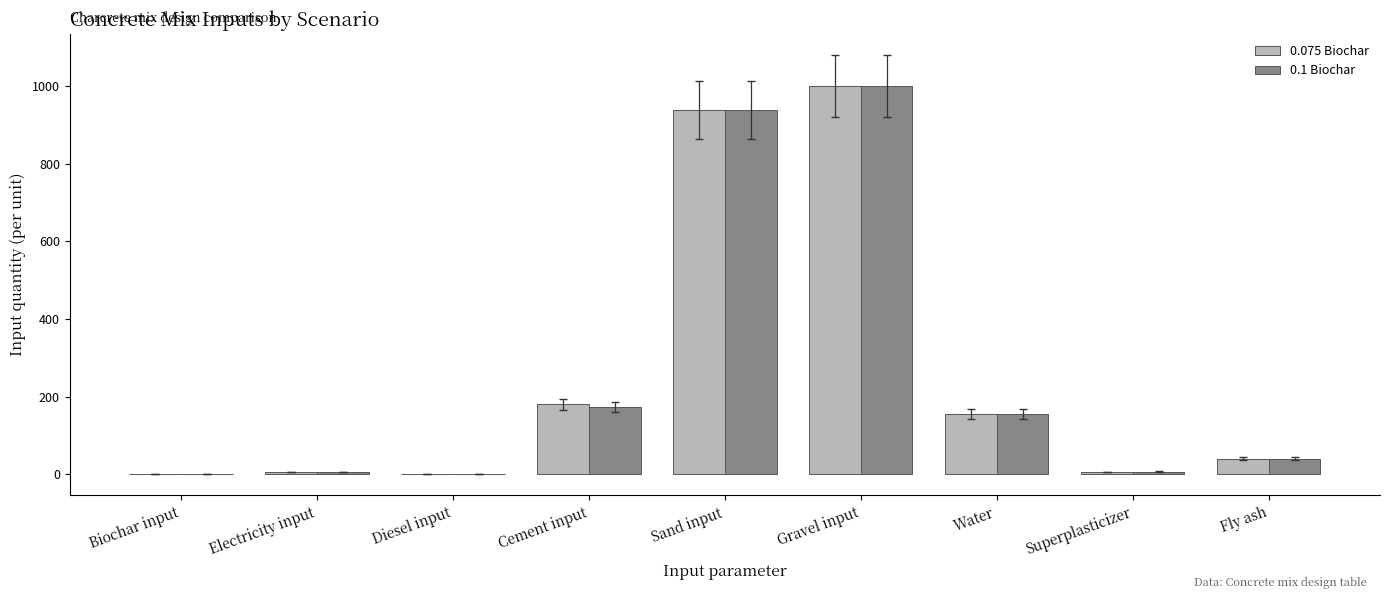

At which label does 0.075 Biochar reach its peak?

Gravel input